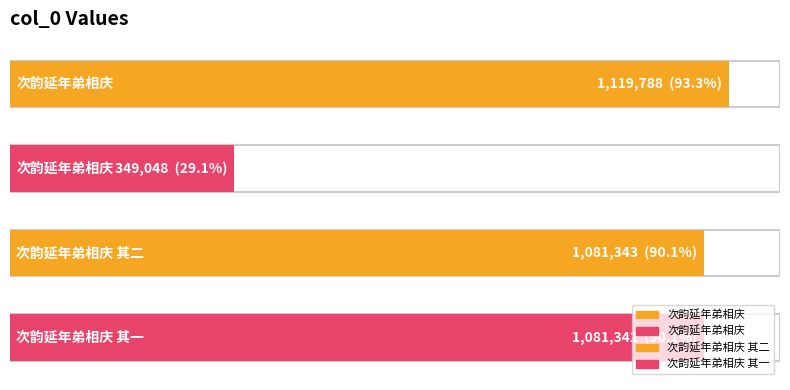

At which category does the chart reach its peak across all series?

次韵延年弟相庆